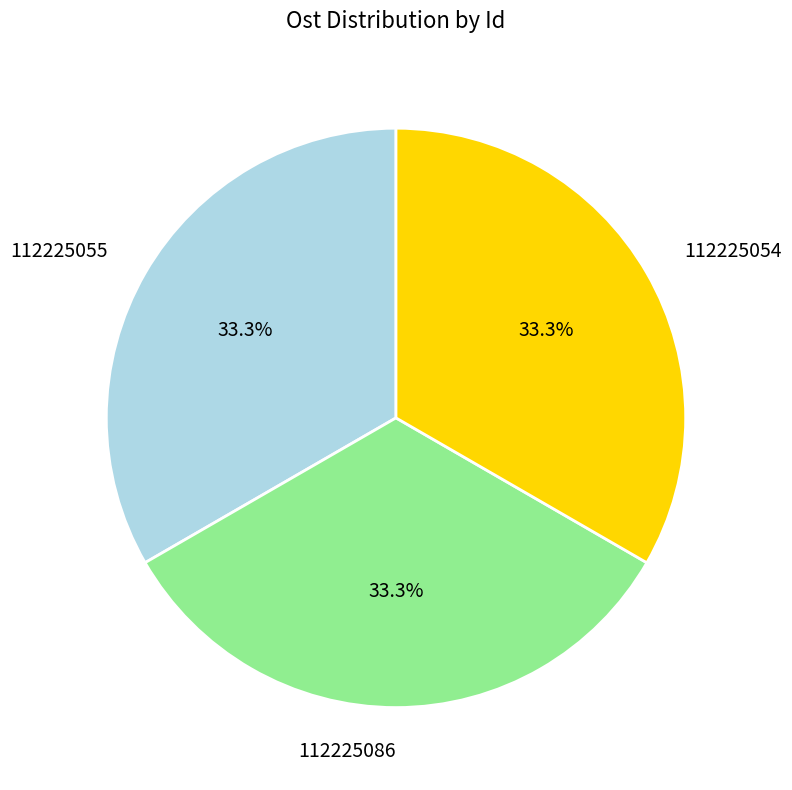

Does any single category account for the majority?

No